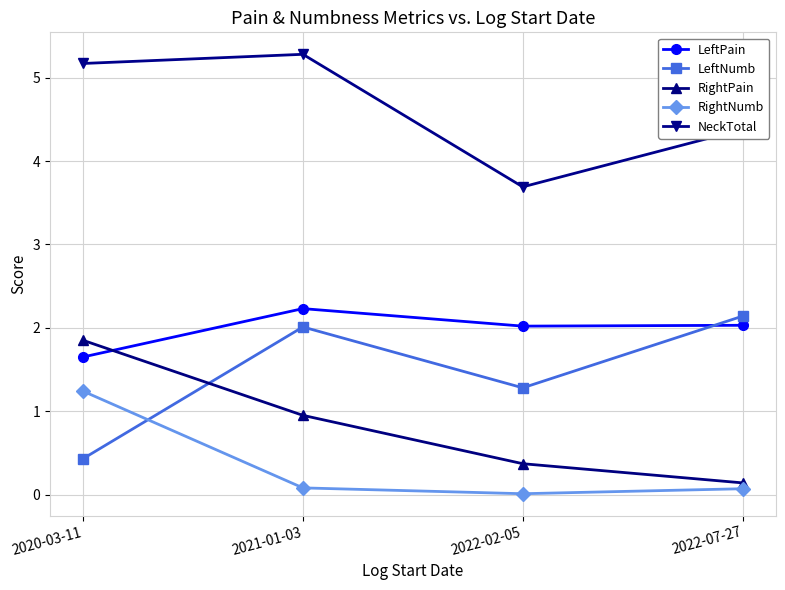

What are all the series names shown in the legend?

LeftPain, LeftNumb, RightPain, RightNumb, NeckTotal